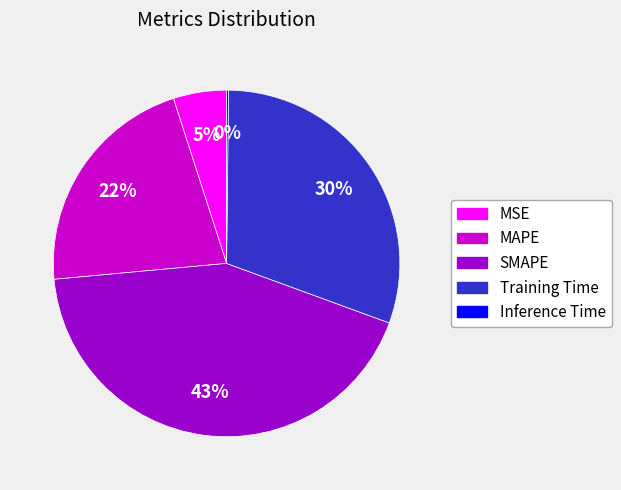

Which category has the biggest portion of the pie?

SMAPE